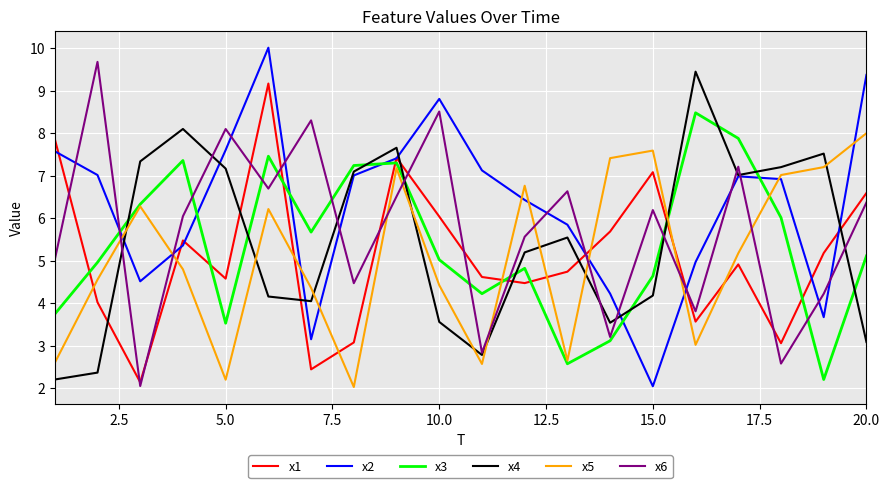

What is the highest value of the x4 series?

9.4